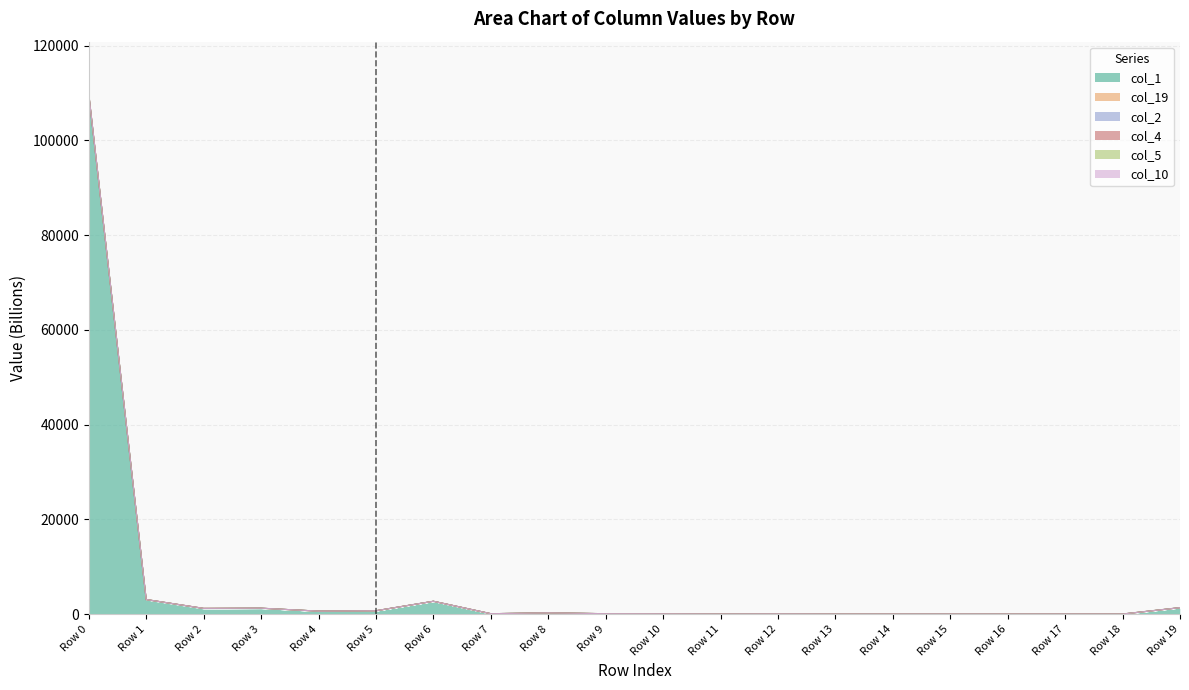

How many data points in col_2 are above 74?

11